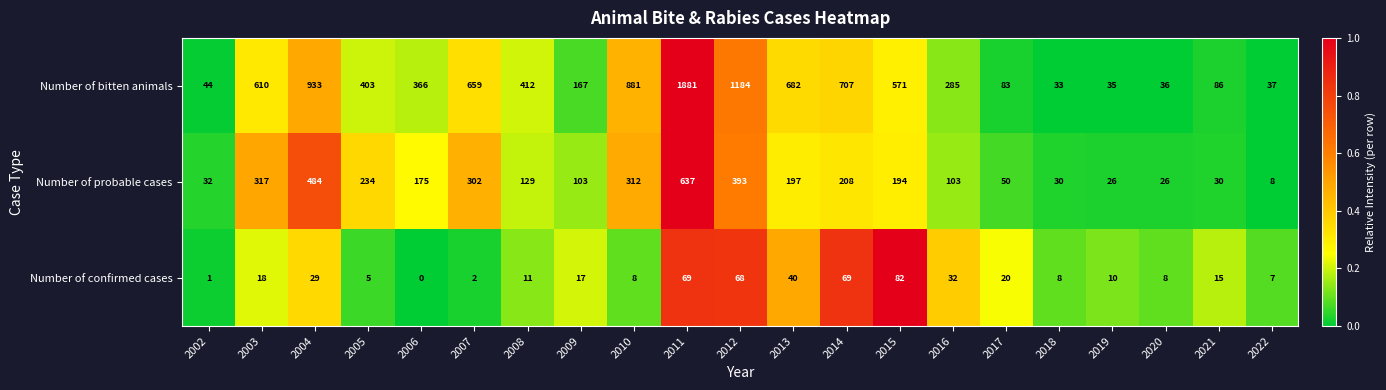

Which label corresponds to the smallest value in the chart?

2006